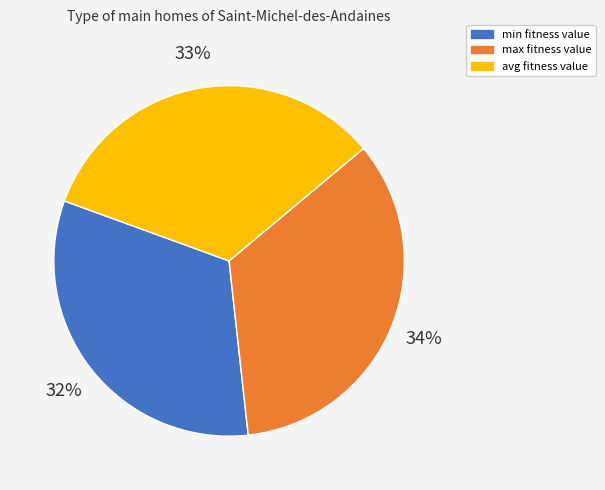

Which has a higher value, min or max?

max